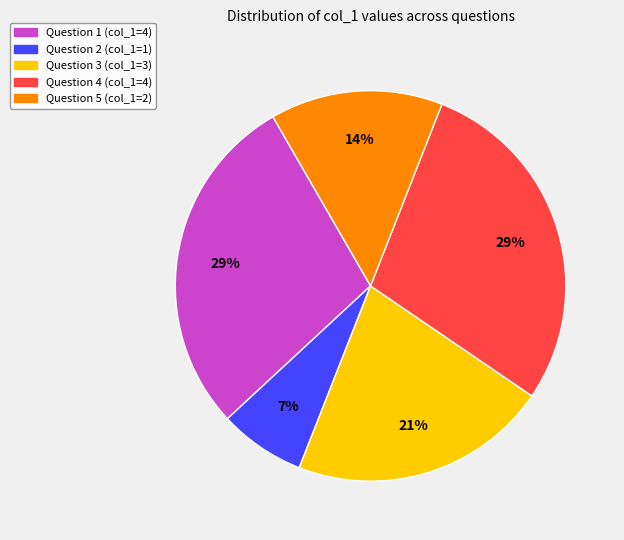

Does any single category account for the majority?

No